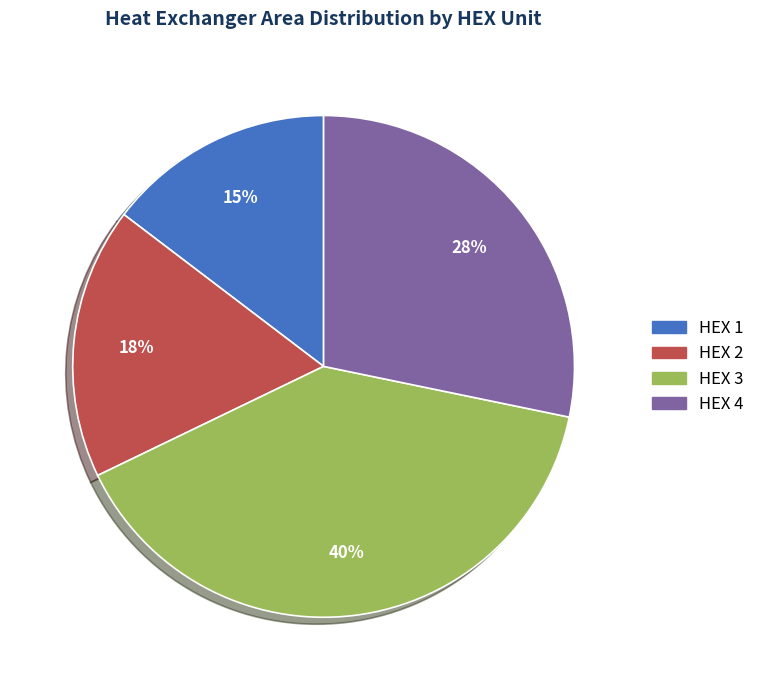

How many slices are in this pie chart?

4